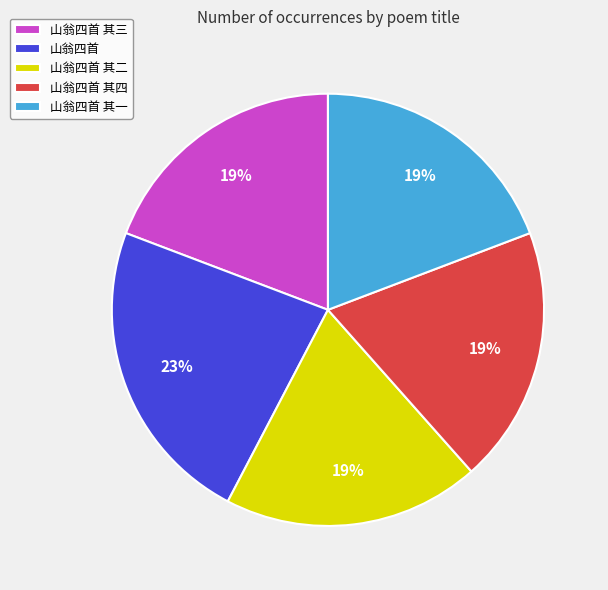

To the nearest percent, what is the difference between the largest and smallest slice percentages?

4%